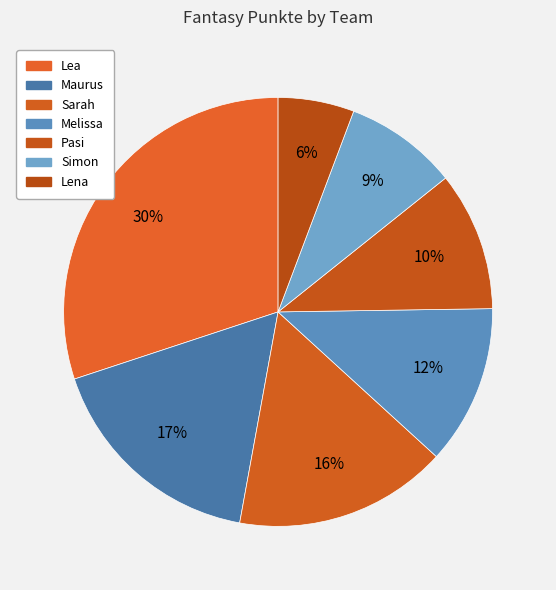

Is it true that Lena is 6% of the pie?

True